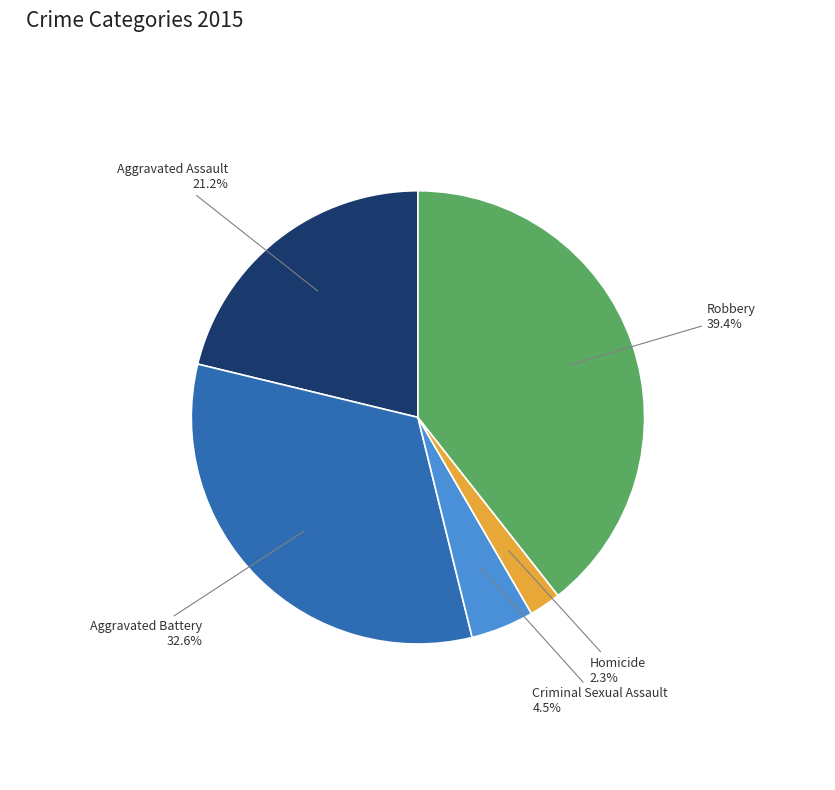

Is there any slice that represents more than half of the pie?

No